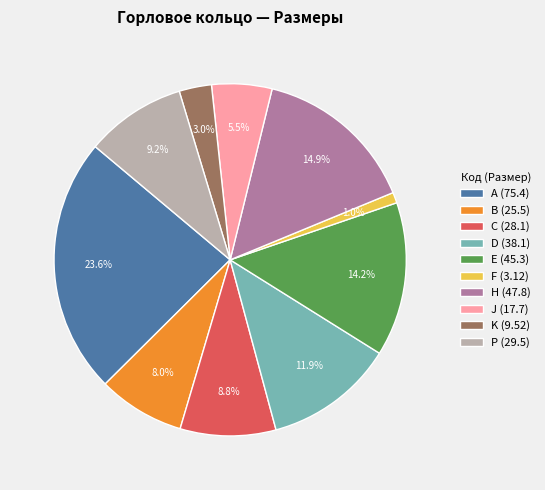

Does C (28.1) account for over 50% of the chart?

No